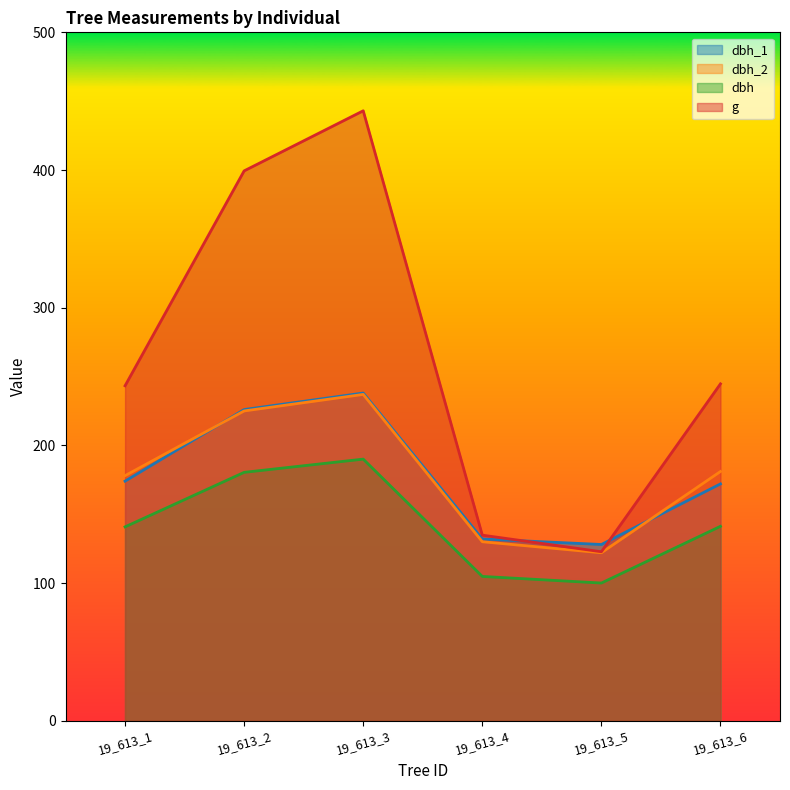

Reading right to left, extract all data points from this chart.

dbh_1: 19_613_6=172.0	19_613_5=128.0	19_613_4=132.0	19_613_3=238.0	19_613_2=226.0	19_613_1=174.0
dbh_2: 19_613_6=181.0	19_613_5=122.0	19_613_4=130.0	19_613_3=237.0	19_613_2=225.0	19_613_1=178.0
dbh: 19_613_6=141.2	19_613_5=100.0	19_613_4=104.8	19_613_3=190.0	19_613_2=180.4	19_613_1=140.8
g: 19_613_6=244.7	19_613_5=122.7	19_613_4=134.8	19_613_3=443.0	19_613_2=399.4	19_613_1=243.3